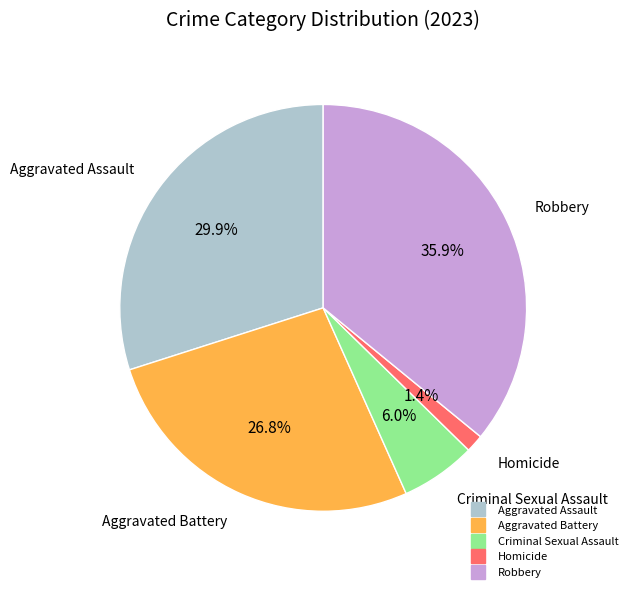

Which category has the smallest portion of the pie?

Homicide